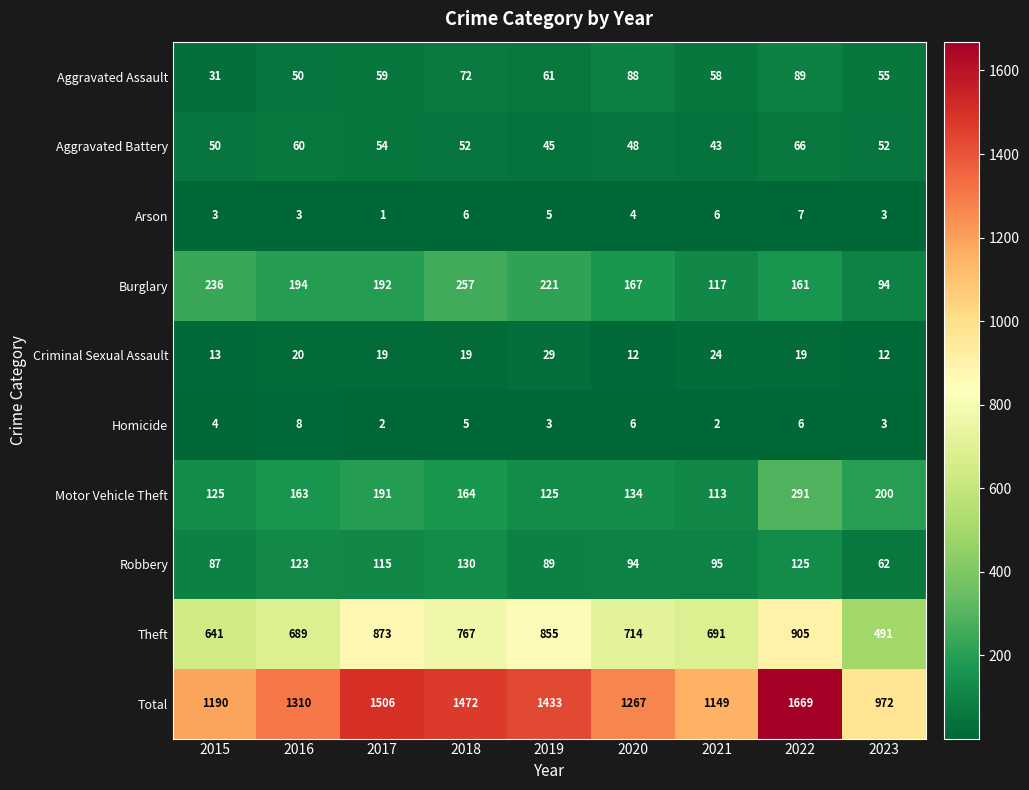

What is the sum of all Total values?

11968